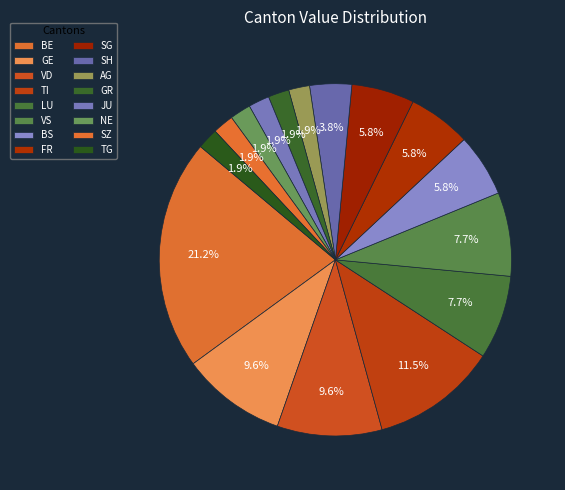

To the nearest percent, what portion does JU represent?

2%